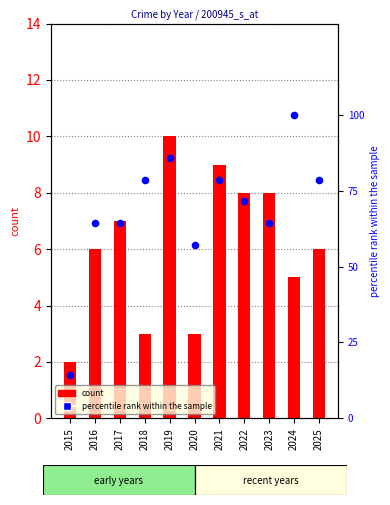

What is the total value across all series at 2020?

60.1